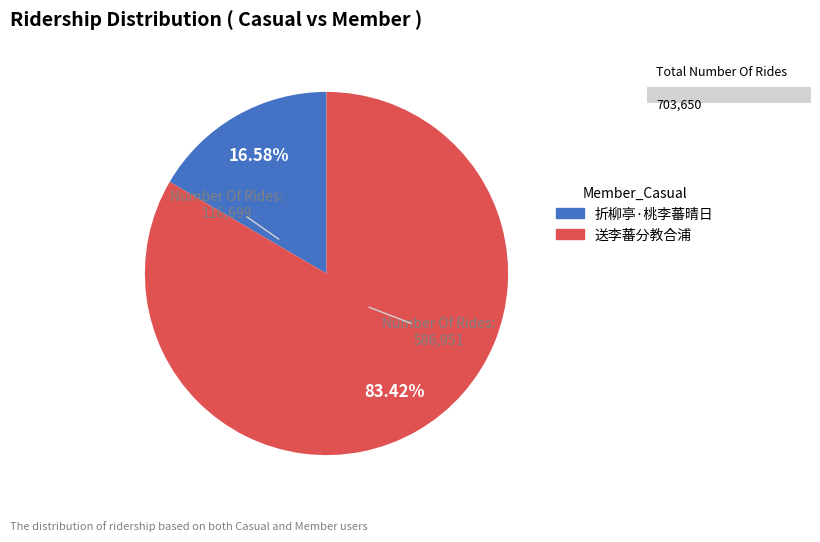

The 折柳亭·桃李蕃晴日 slice represents 17% of the pie. True or false?

True